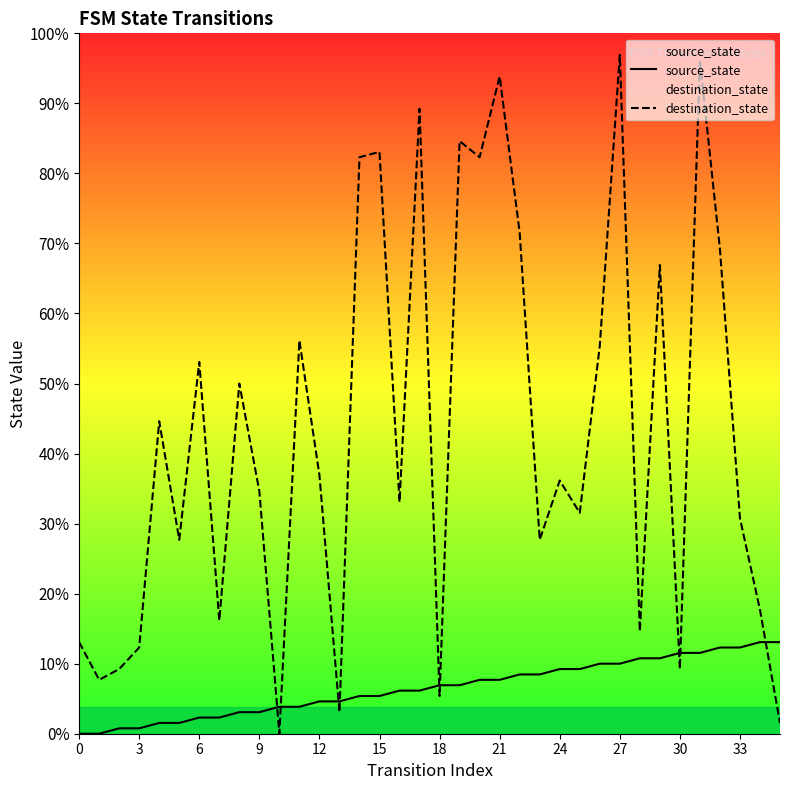

True or false: source_state has more than 0 interior local peaks.

False